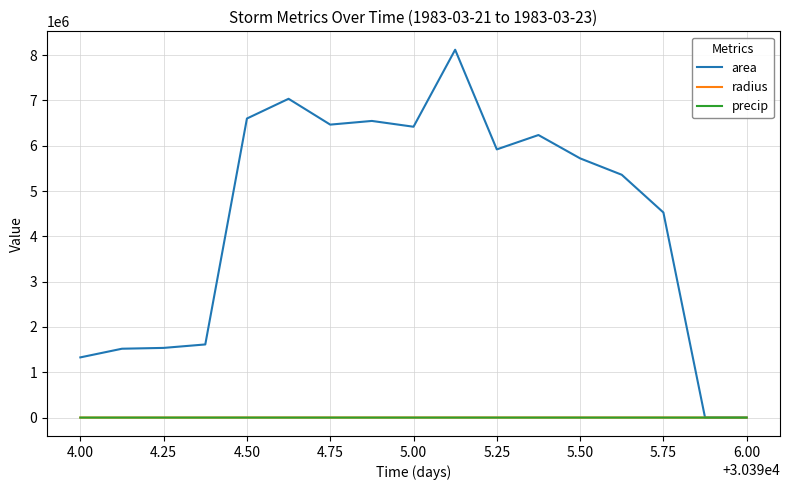

What is the greatest value displayed?

8120000.0